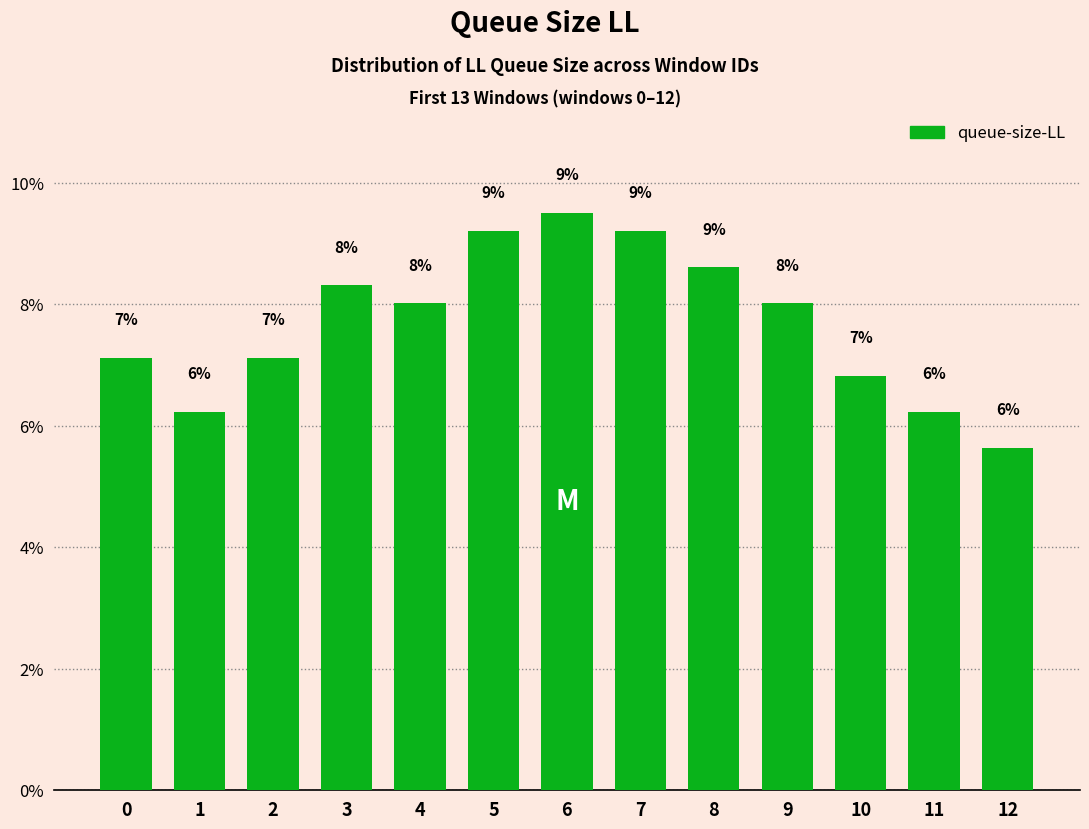

Rank the categories by value from highest to lowest.

6, 5, 7, 8, 3, 4, 9, 0, 2, 10, 1, 11, 12